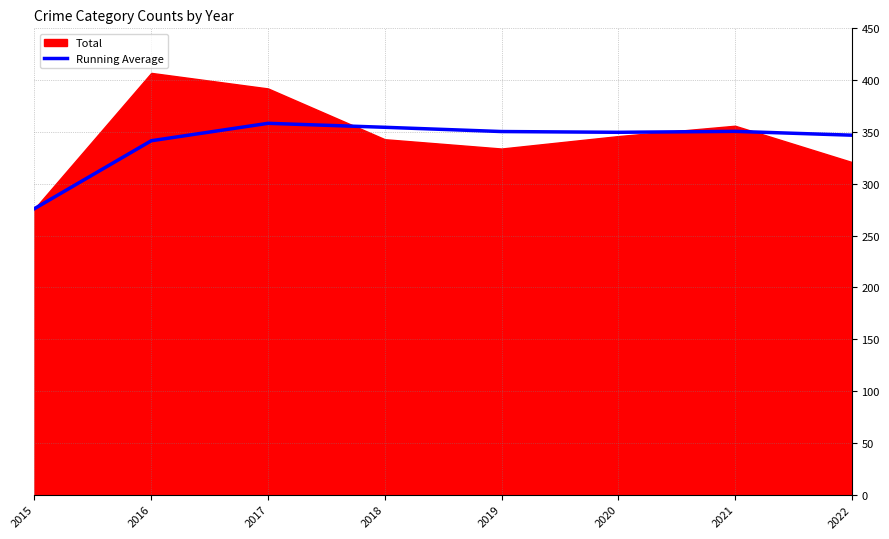

At which label does the data first exceed 350?

2017